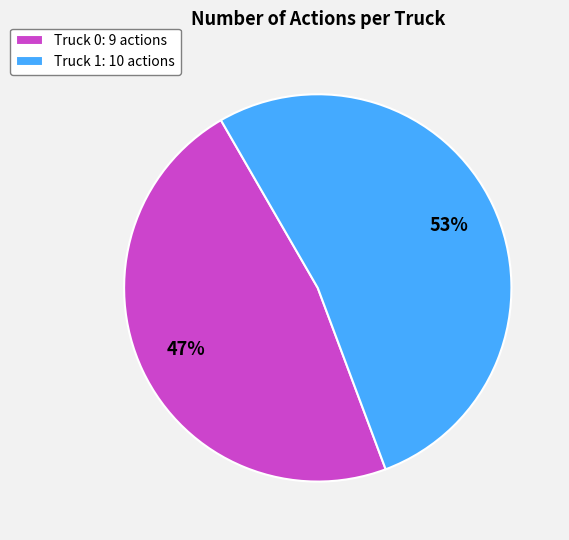

True or false: Truck 0 accounts for 47% of the total.

True